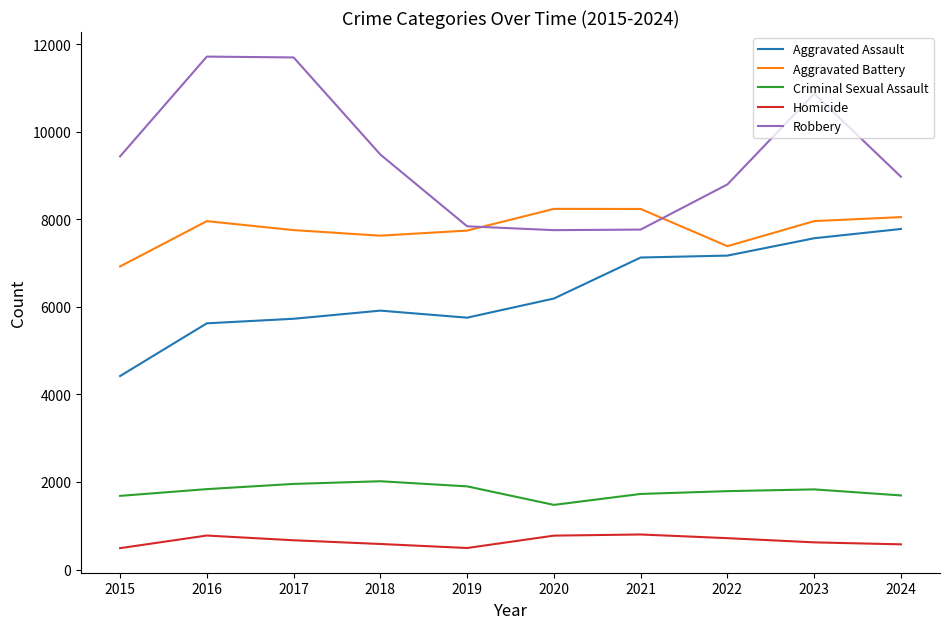

True or false: Robbery and Homicide intersect in this chart.

False